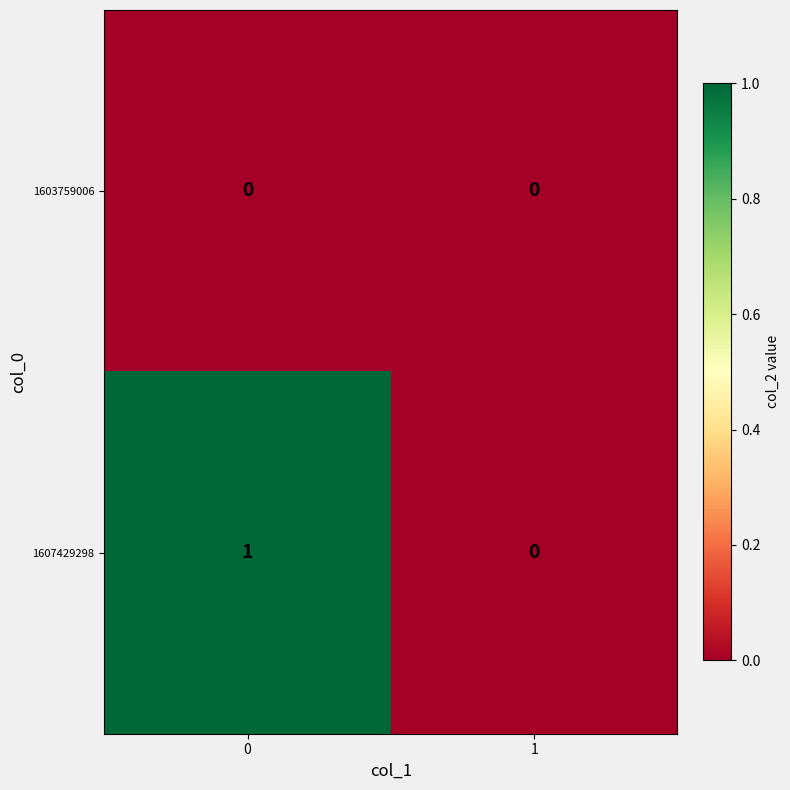

Reading right to left, list all the values displayed in this chart.

1603759006: 1=0	0=0
1607429298: 1=0	0=1